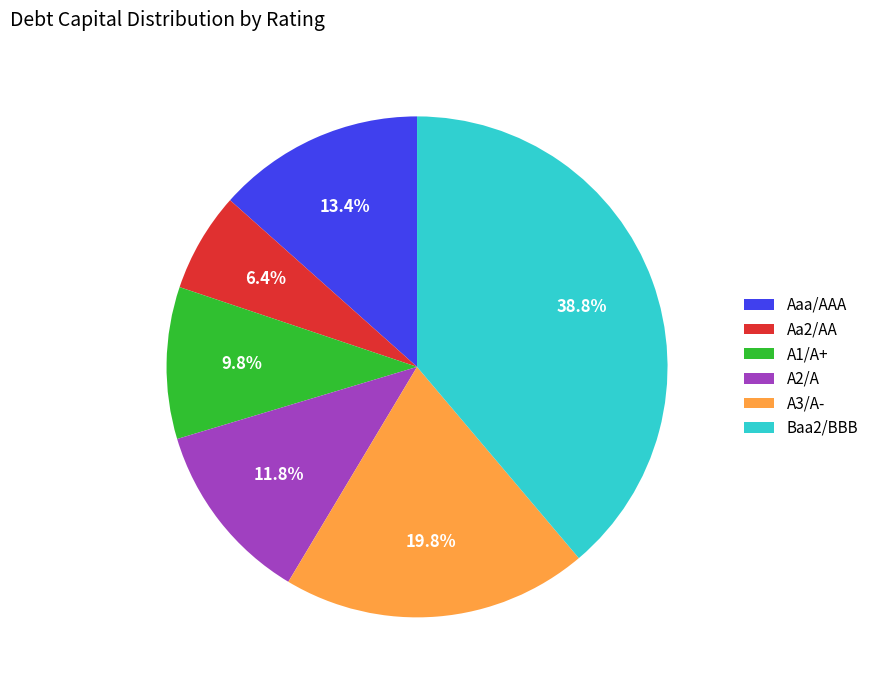

Is there any slice that represents more than half of the pie?

No